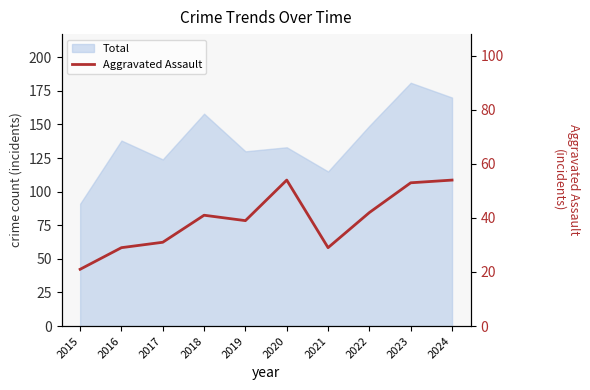

The value at 2024 is 76. True or false?

False